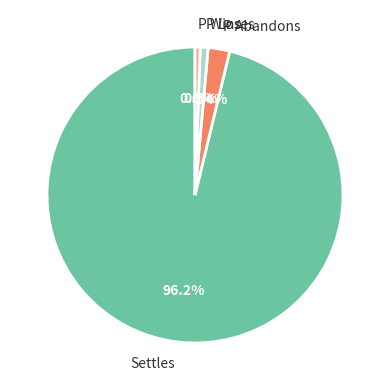

Between P Wins and Settles, which is larger?

Settles